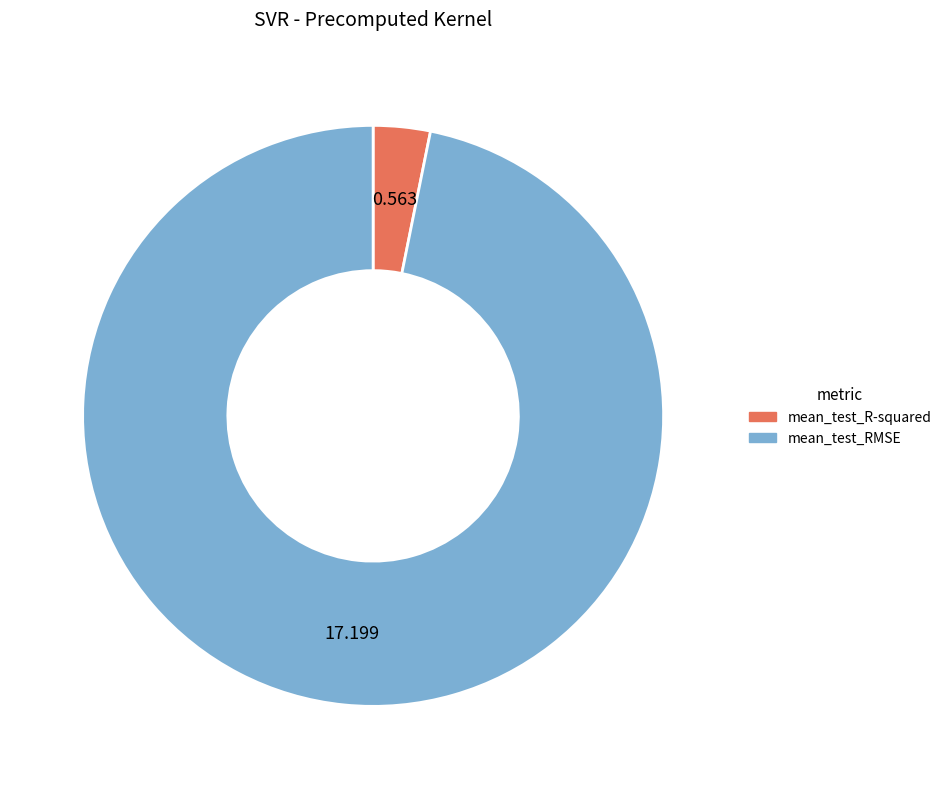

Count the number of slices in the pie.

2